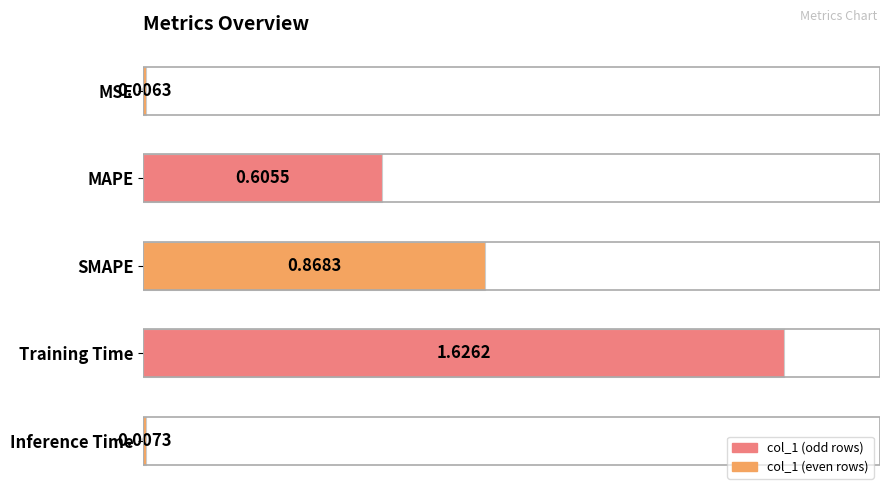

What is the label of the 4th bar from the bottom?

MAPE